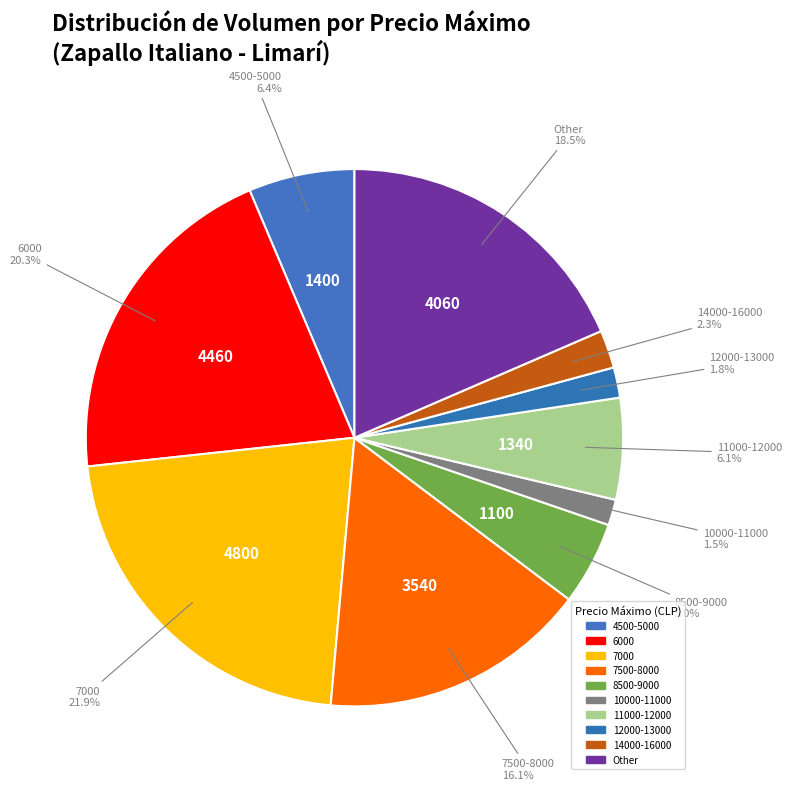

Does any single category account for the majority?

No